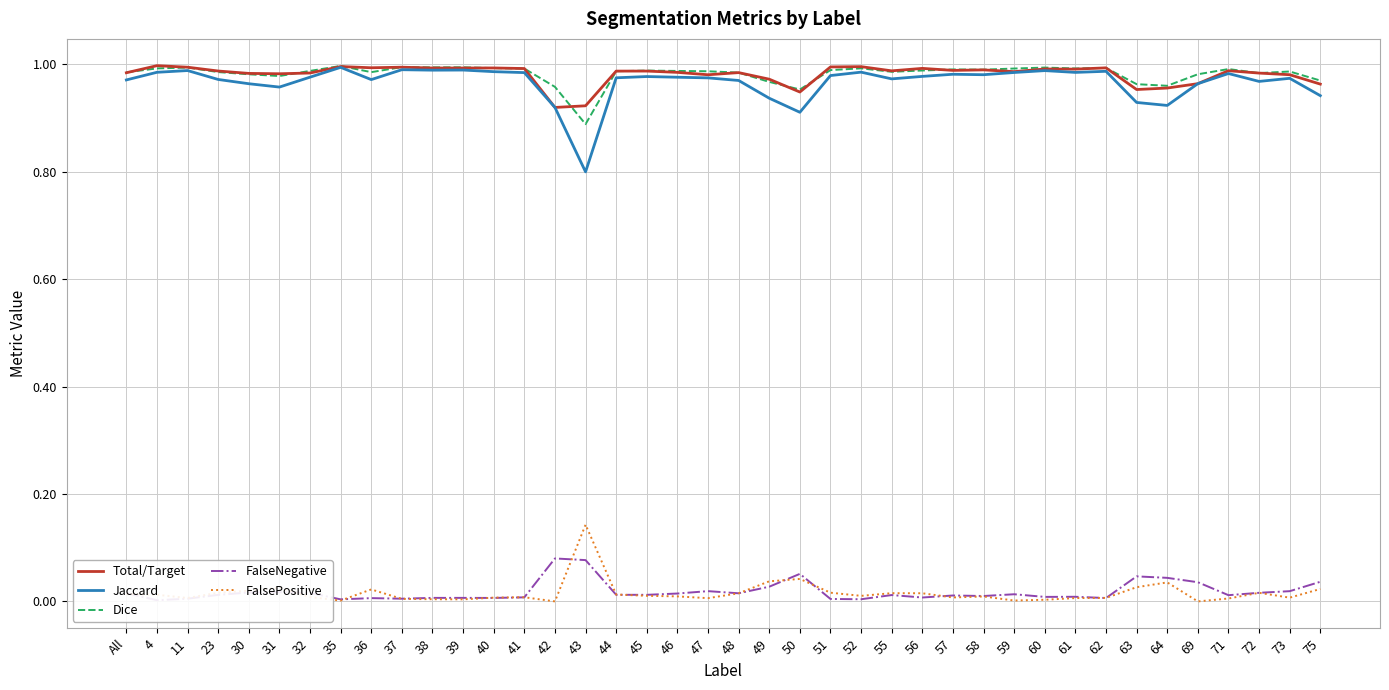

How many interior local valleys does the Total/Target series have?

11